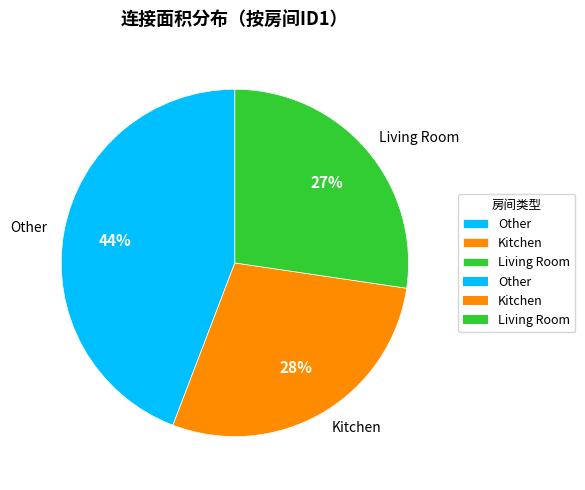

How many slices are in this pie chart?

3